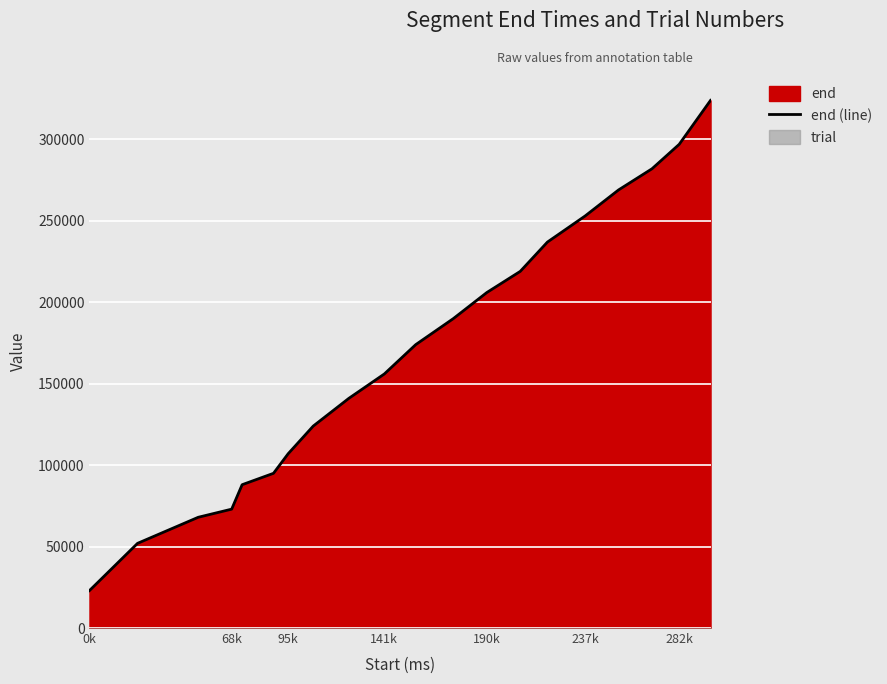

What is the highest value of the end (line) series?

324000